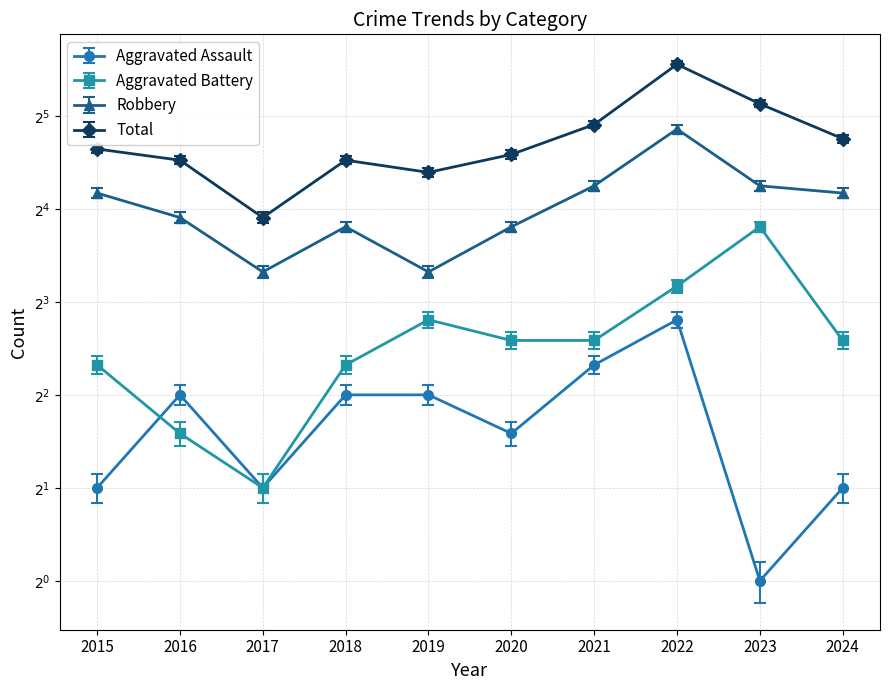

What is the difference between the maximum and minimum values in the Robbery series?

19